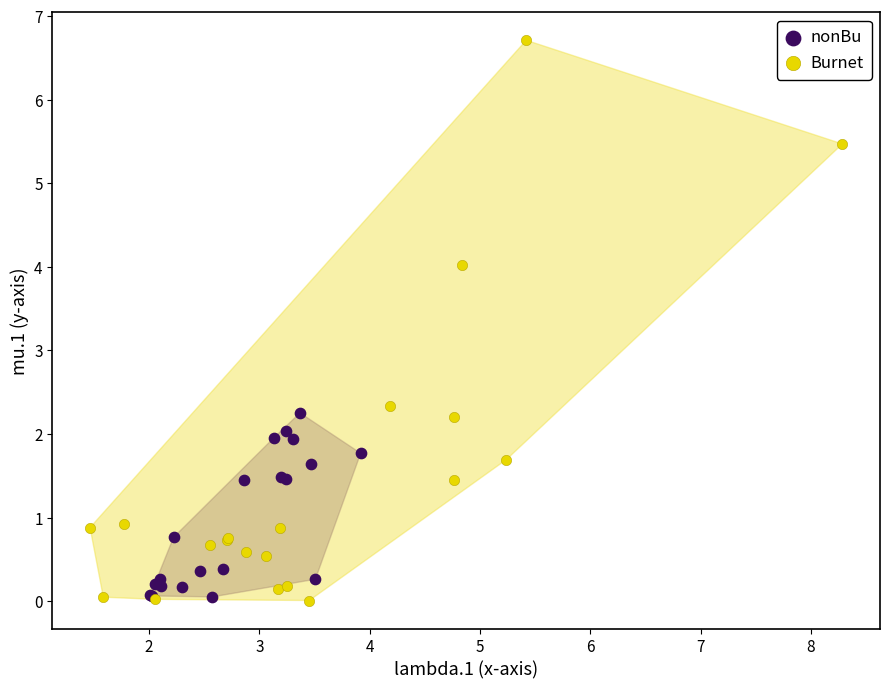

Which series contains the highest Y value?

Burnet